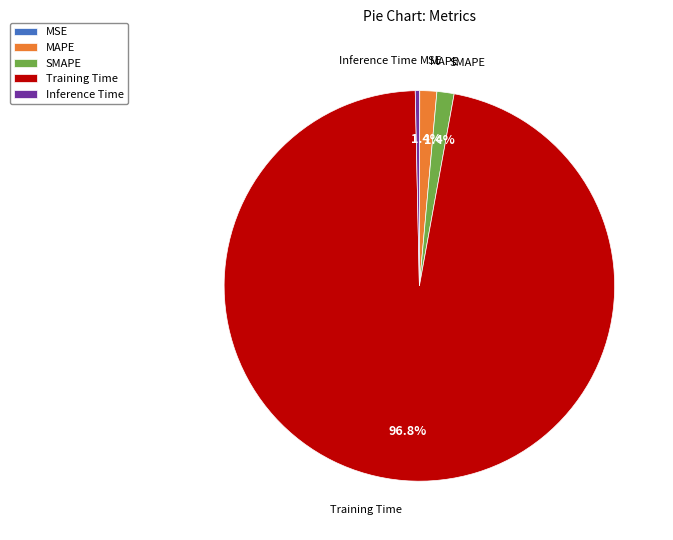

Which has a higher value, Training Time or Inference Time?

Training Time